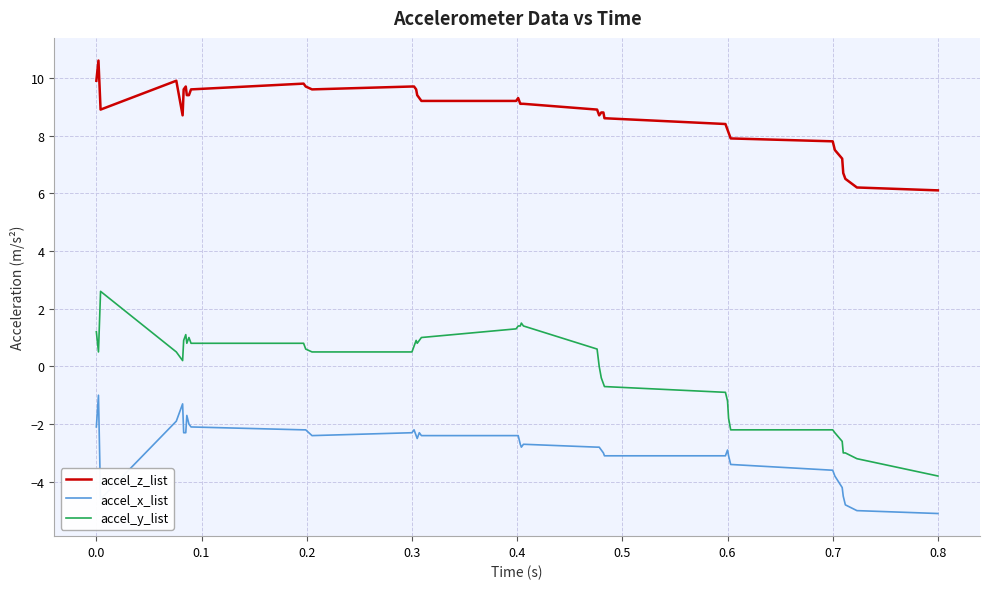

Rank the series by their maximum value, from highest to lowest.

accel_z_list, accel_y_list, accel_x_list